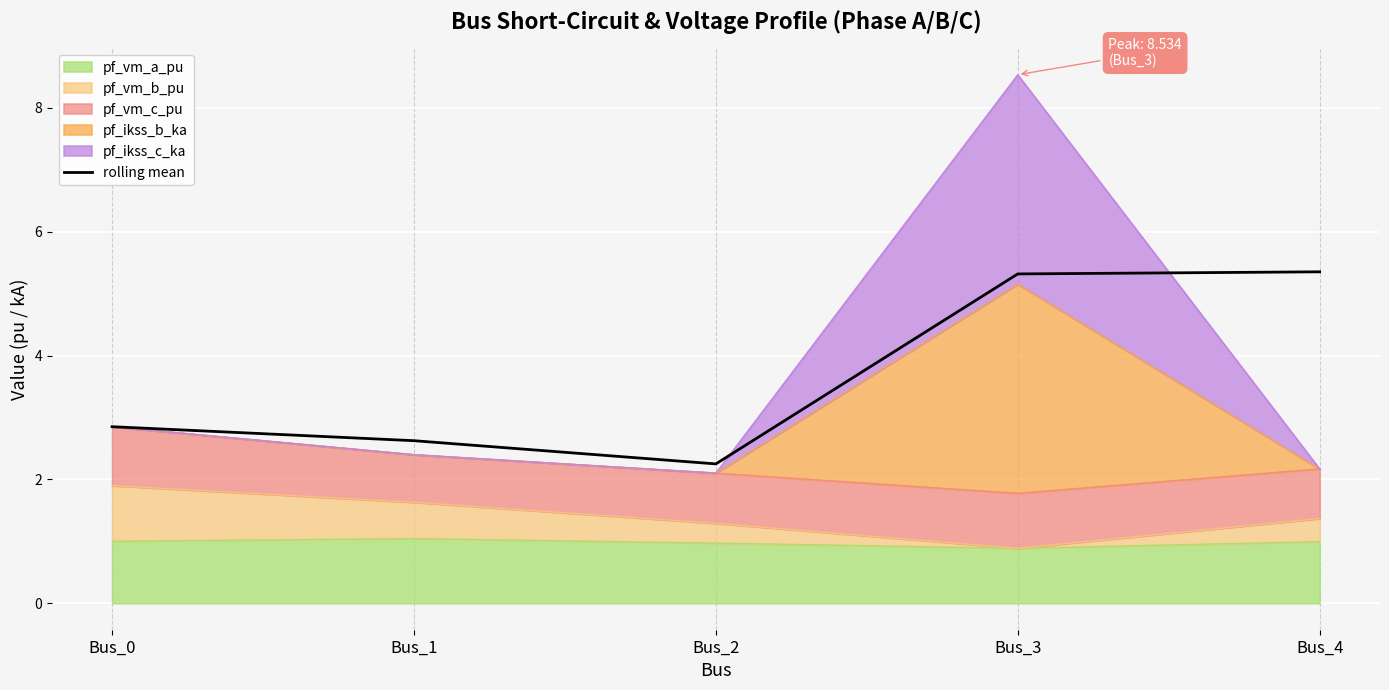

What is the value of the 2nd point from the left?

2.6